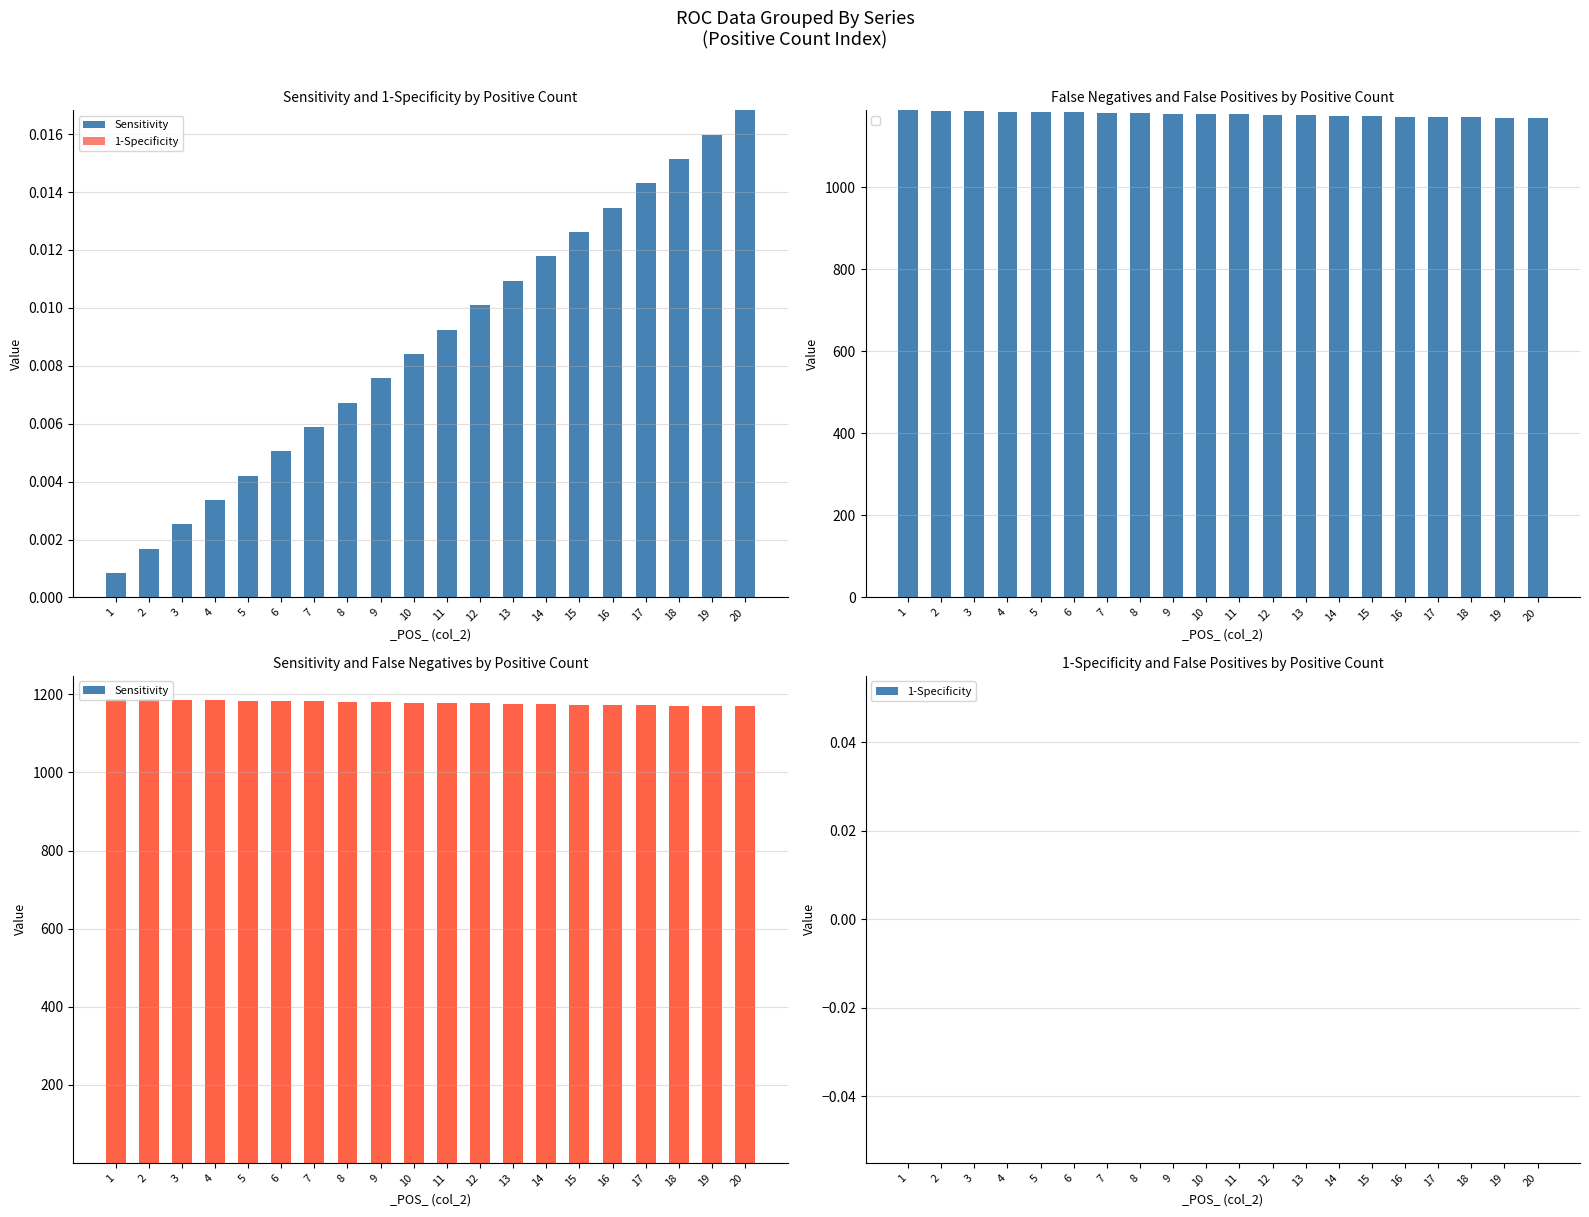

The 1-Specificity series shows 0.0 at 15. True or false?

True